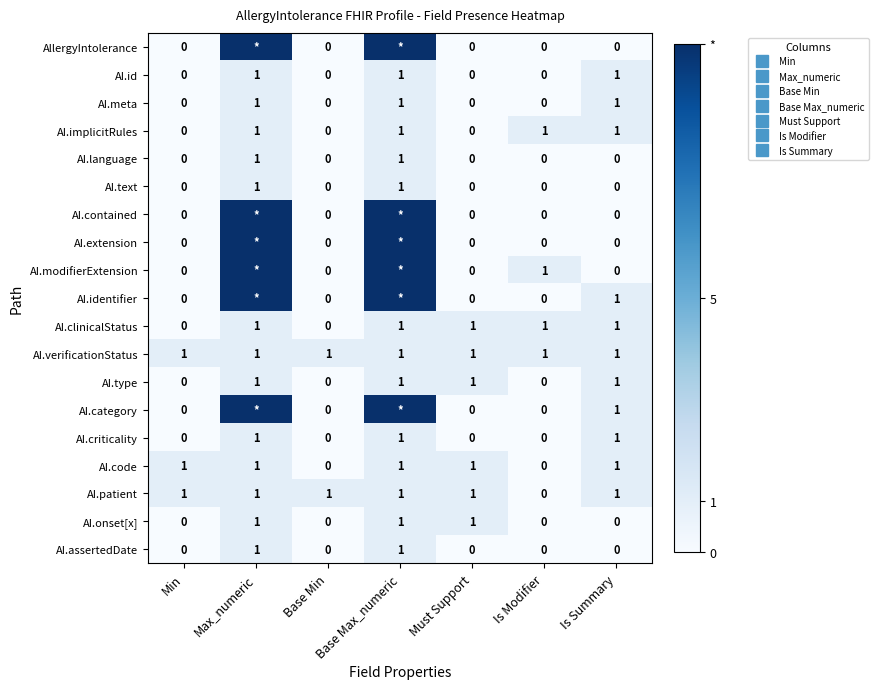

How many AI.assertedDate values are between 0 and 1?

7